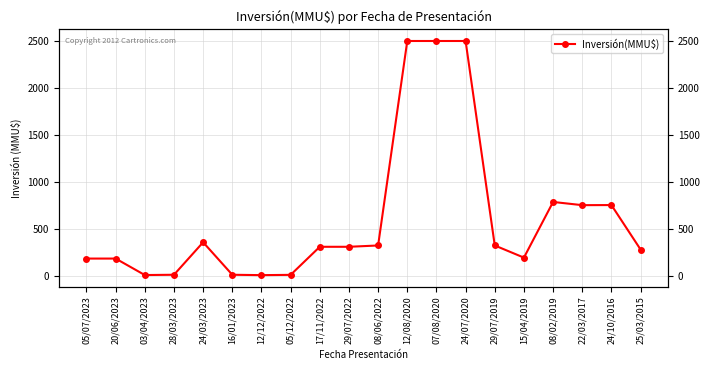

List the labels in order of value, largest first.

12/08/2020, 07/08/2020, 24/07/2020, 08/02/2019, 24/10/2016, 22/03/2017, 24/03/2023, 08/06/2022, 29/07/2019, 17/11/2022, 29/07/2022, 25/03/2015, 15/04/2019, 05/07/2023, 20/06/2023, 28/03/2023, 16/01/2023, 05/12/2022, 03/04/2023, 12/12/2022